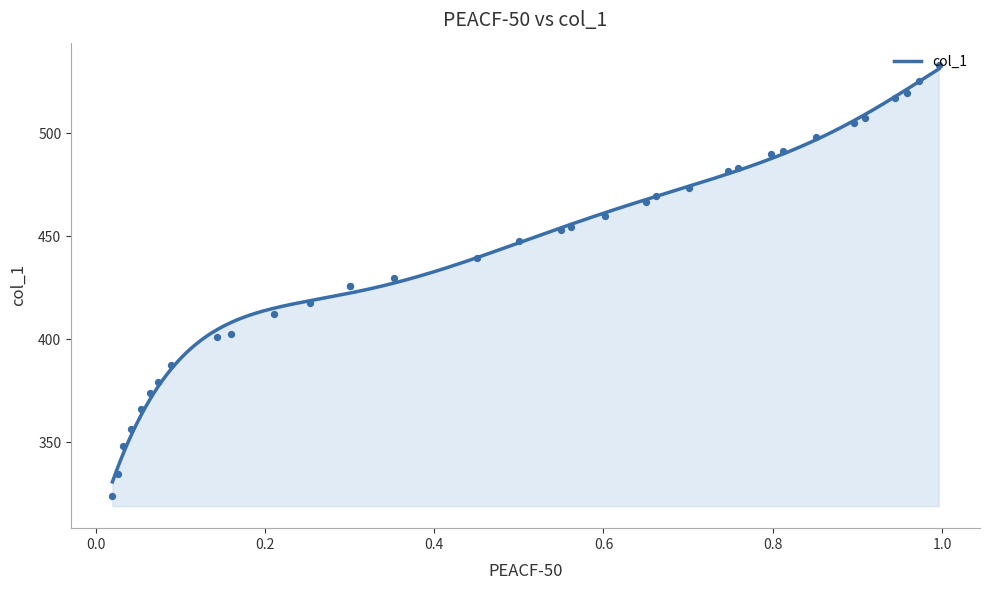

What is the ratio of the value at 12 to the value at 30?

1.3